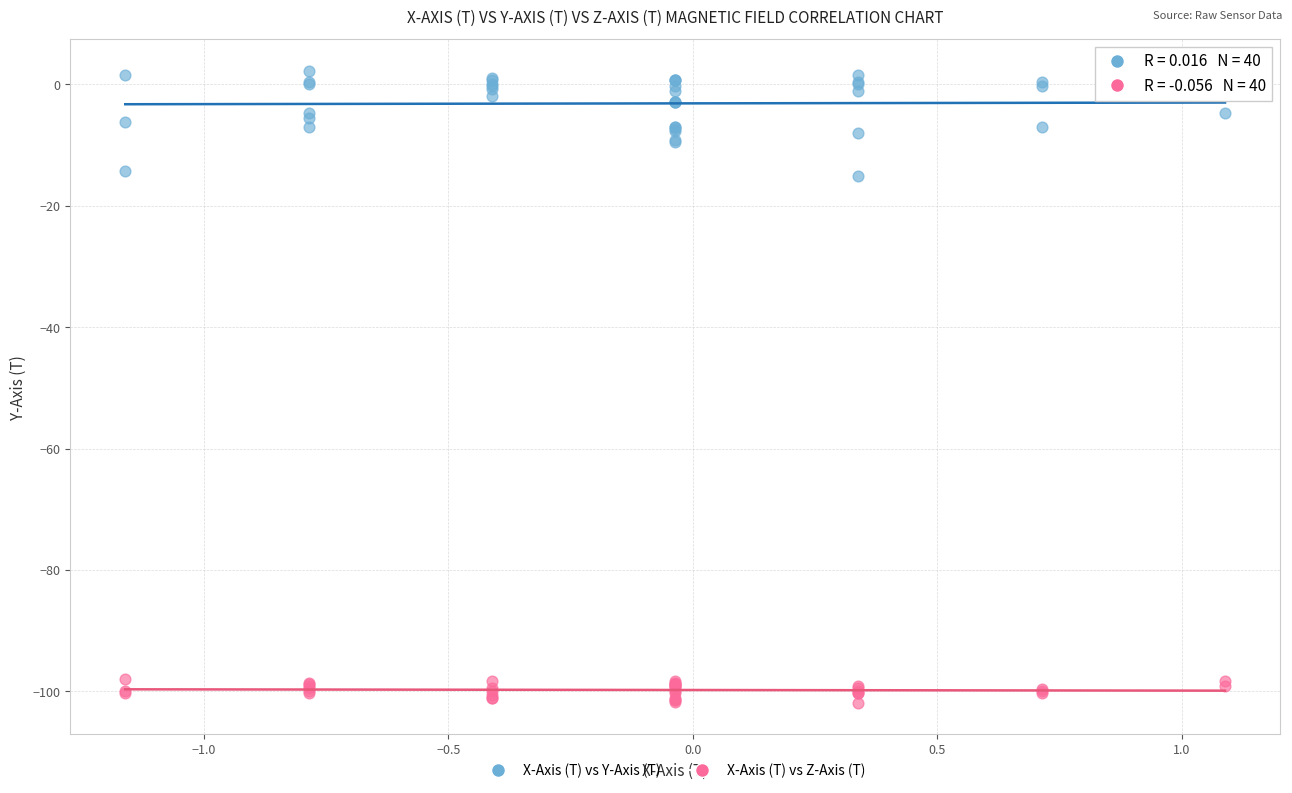

Which series has the largest Y range (max minus min)?

X-Axis (T) vs Y-Axis (T)